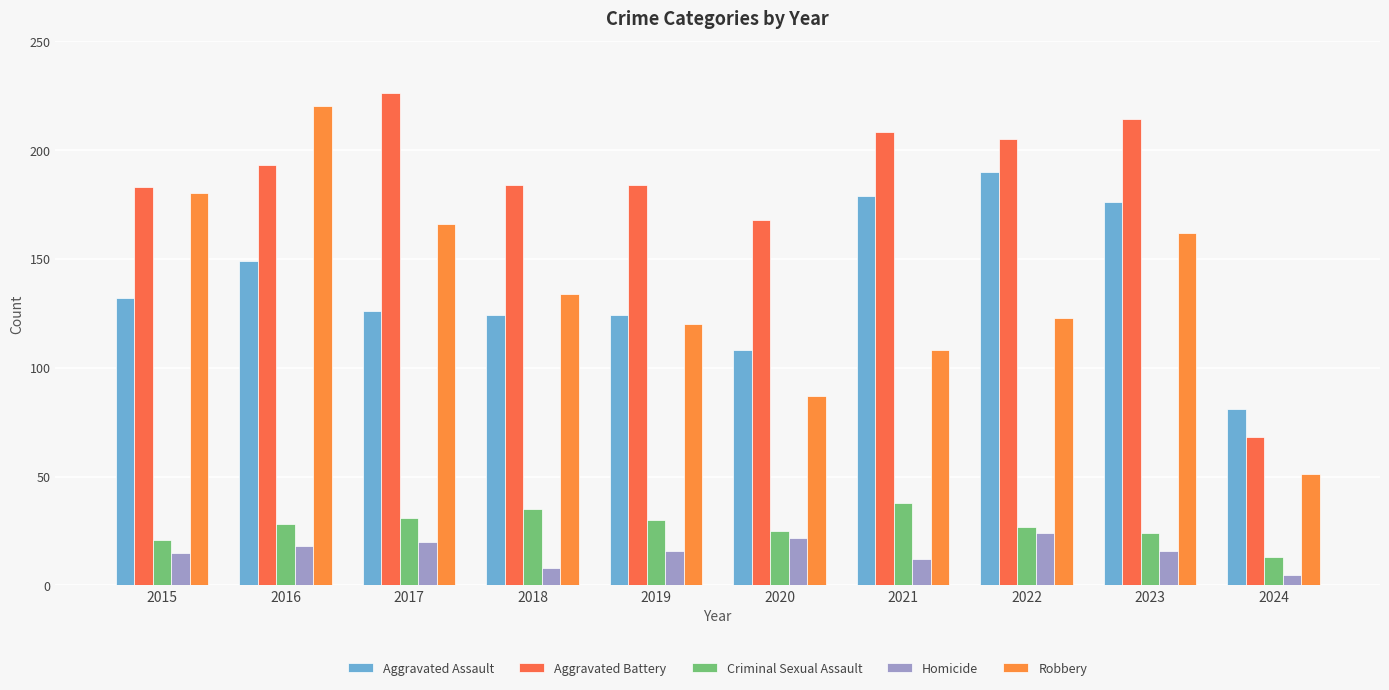

Reading left to right, extract all data points from this chart.

Aggravated Assault: 2015=132	2016=149	2017=126	2018=124	2019=124	2020=108	2021=179	2022=190	2023=176	2024=81
Aggravated Battery: 2015=183	2016=193	2017=226	2018=184	2019=184	2020=168	2021=208	2022=205	2023=214	2024=68
Criminal Sexual Assault: 2015=21	2016=28	2017=31	2018=35	2019=30	2020=25	2021=38	2022=27	2023=24	2024=13
Homicide: 2015=15	2016=18	2017=20	2018=8	2019=16	2020=22	2021=12	2022=24	2023=16	2024=5
Robbery: 2015=180	2016=220	2017=166	2018=134	2019=120	2020=87	2021=108	2022=123	2023=162	2024=51